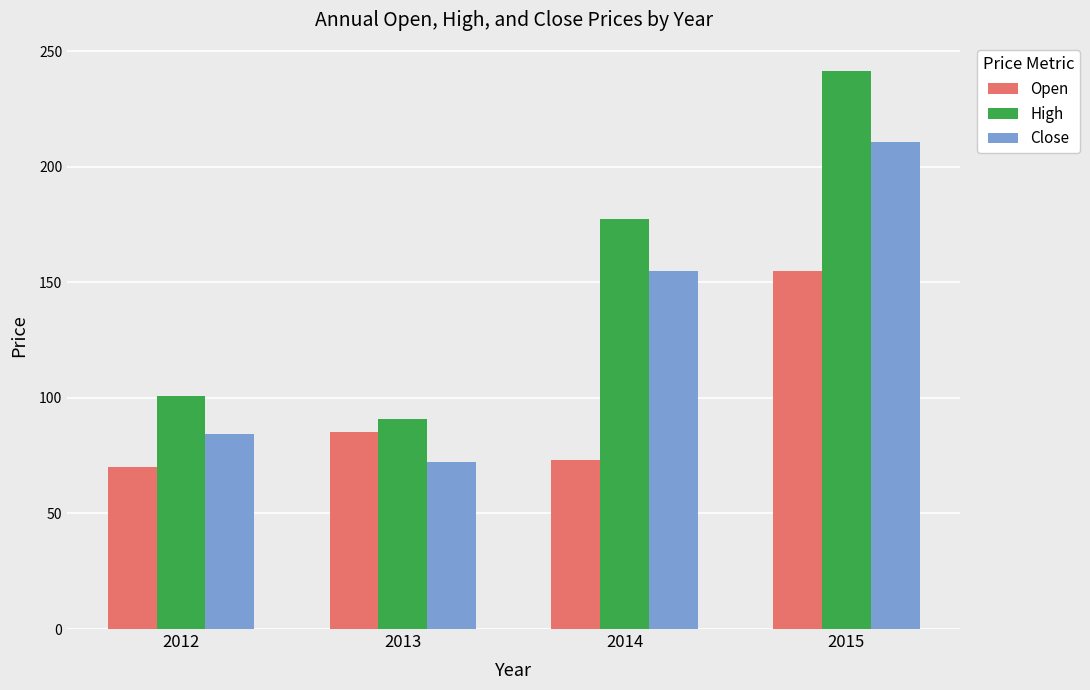

Where is Close nearest to the value 141?

2014